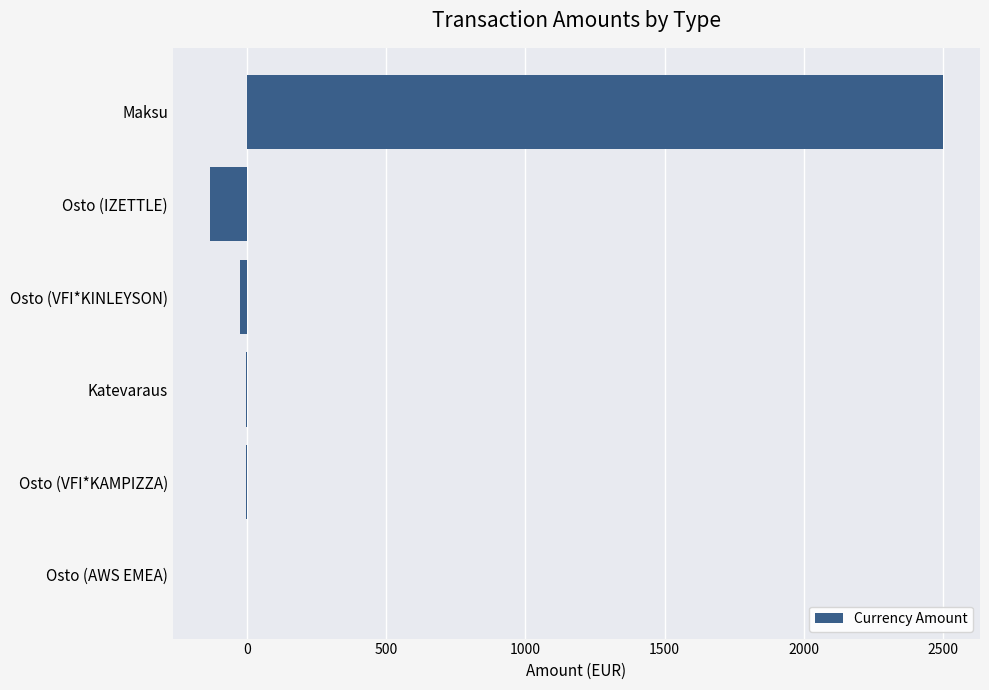

What is the greatest value displayed?

2500.2